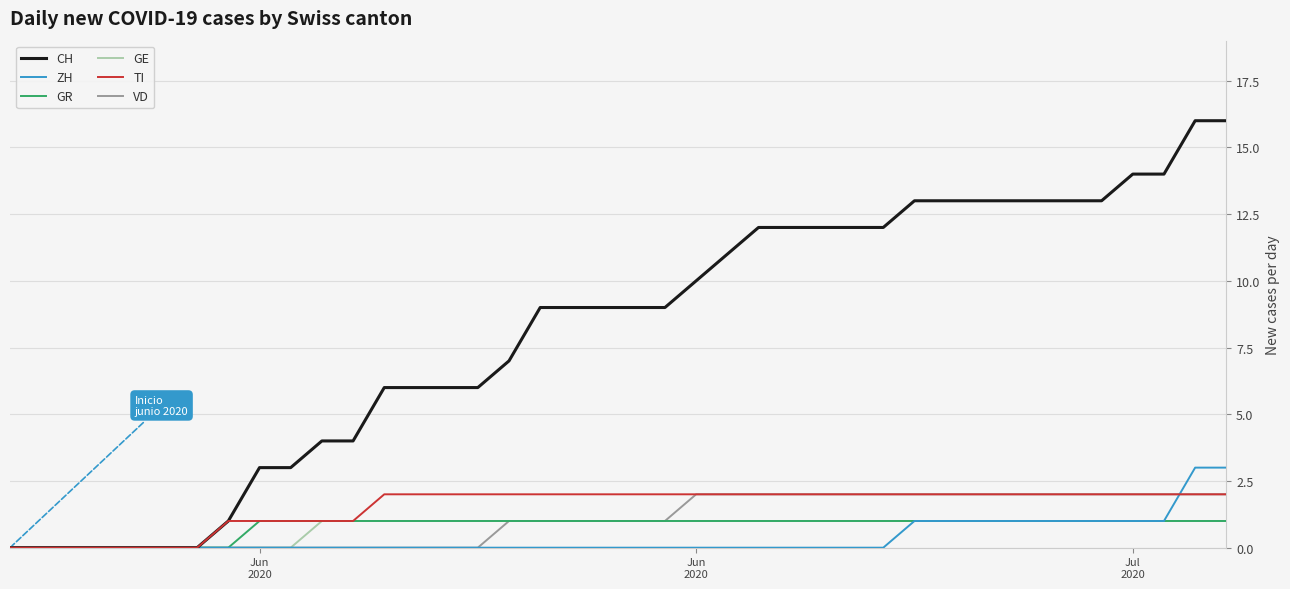

Which series has the largest range (max minus min)?

CH